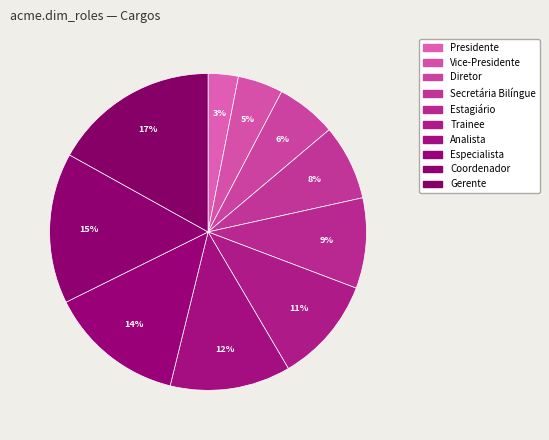

Which has a higher value, Trainee or Especialista?

Especialista